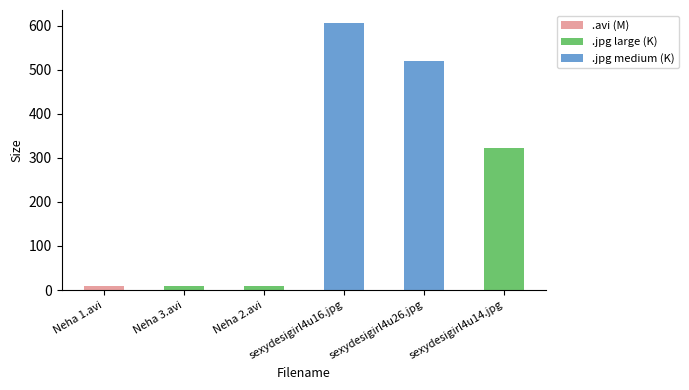

Does the chart contain any negative values?

No